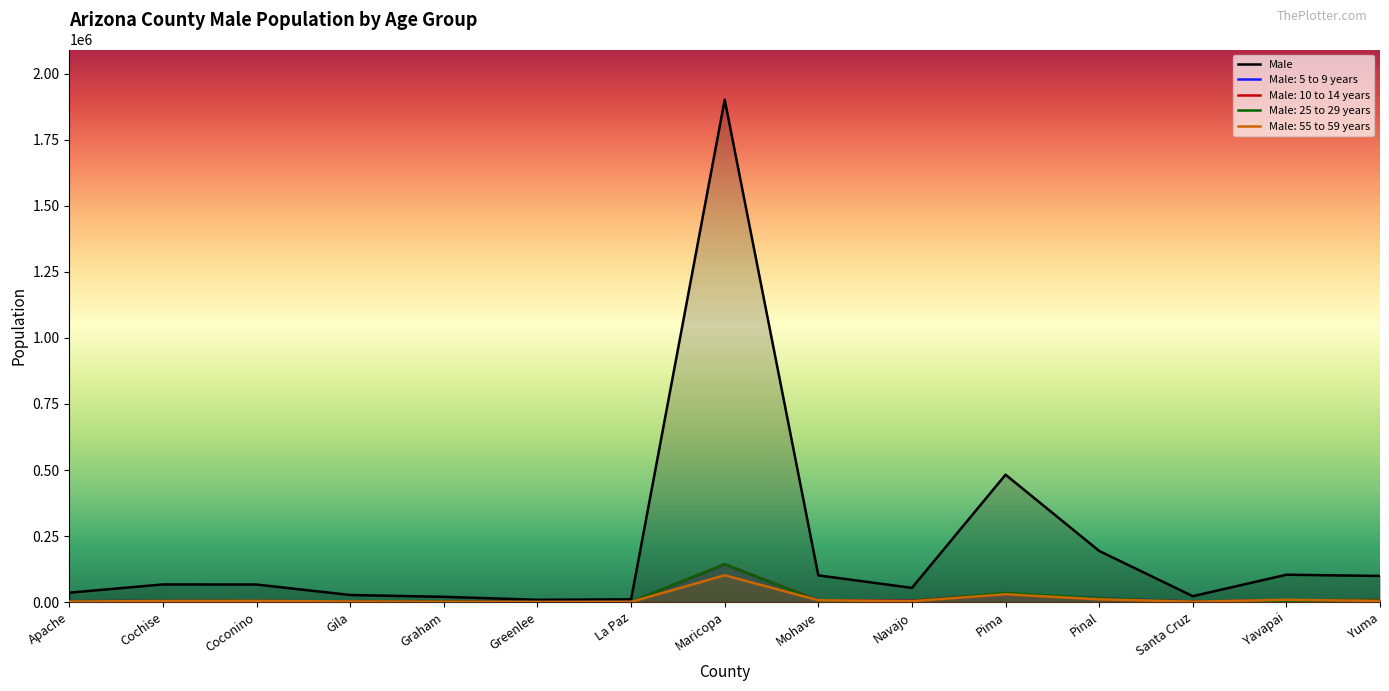

Between Gila and Graham, which is larger?

Gila